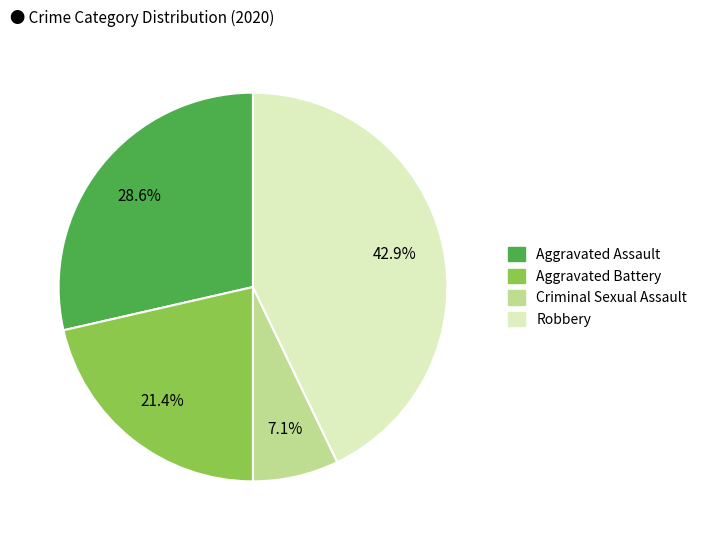

To the nearest percent, what percentage of the pie is Robbery?

43%